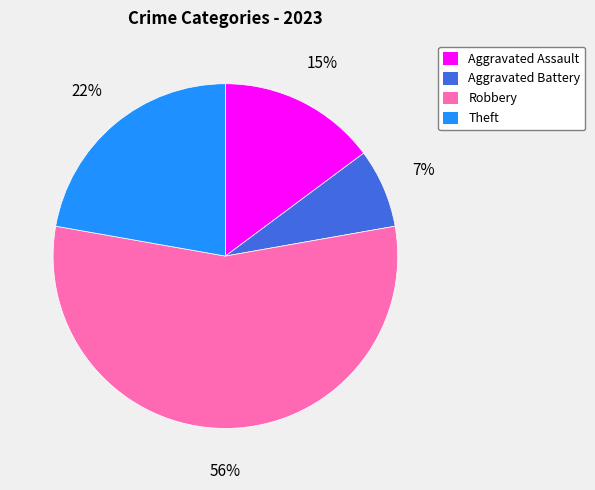

Which has a higher value, Aggravated Battery or Robbery?

Robbery